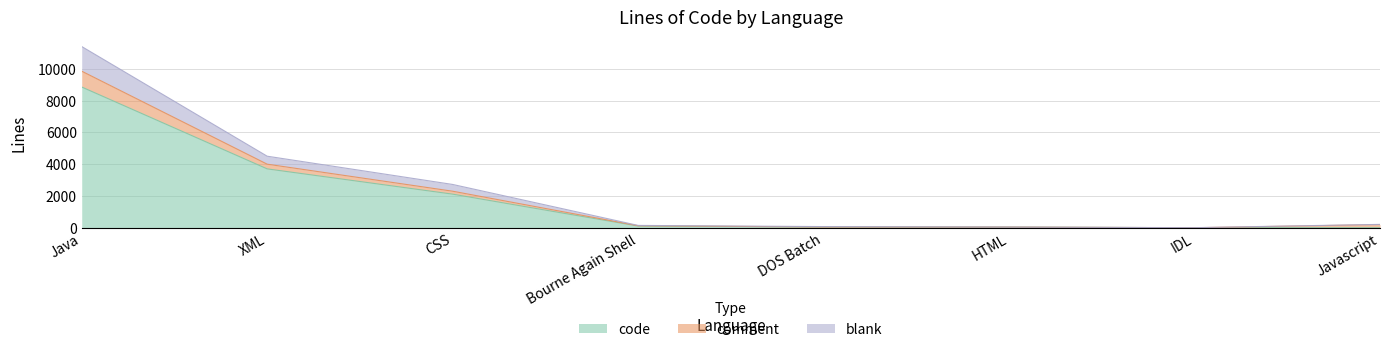

At which category is the sum across all series the highest?

Java